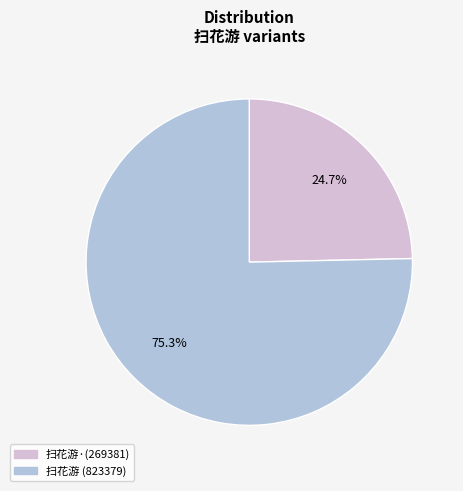

How many slices are in this pie chart?

2